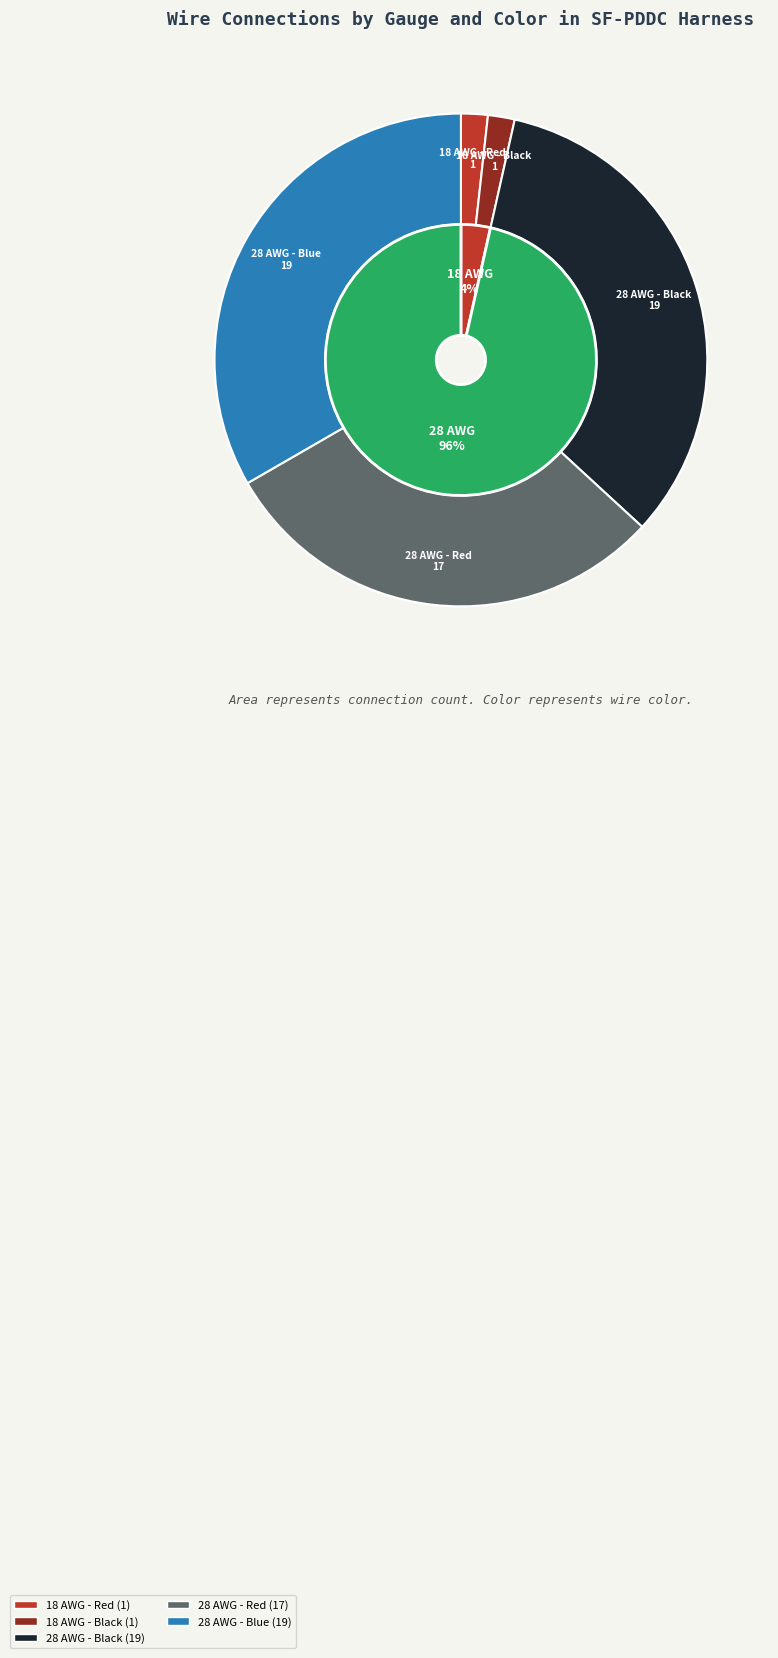

Which slice represents more than half of the pie?

28 AWG